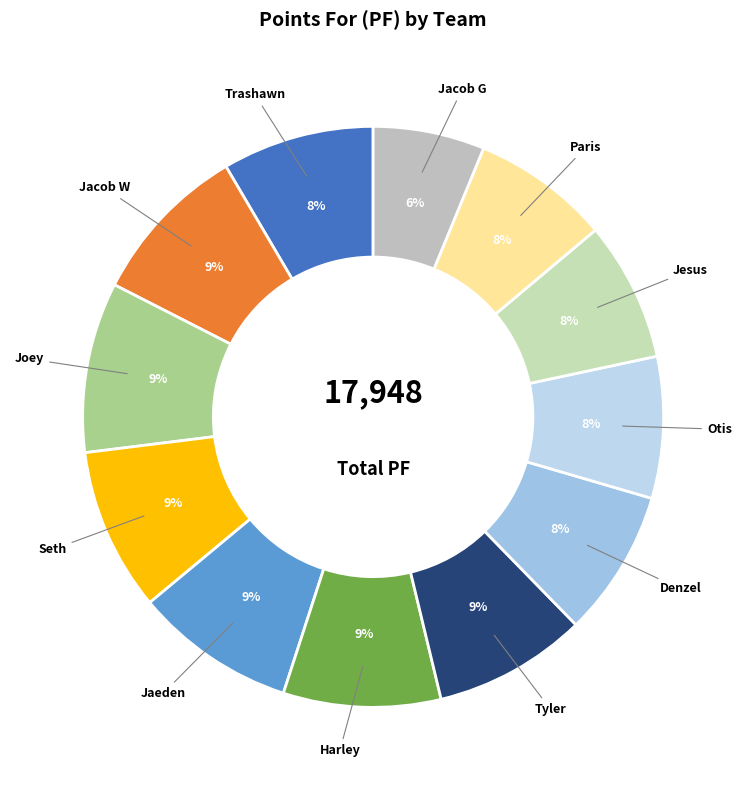

To the nearest percent, what is the difference between the largest and smallest slice percentages?

3%